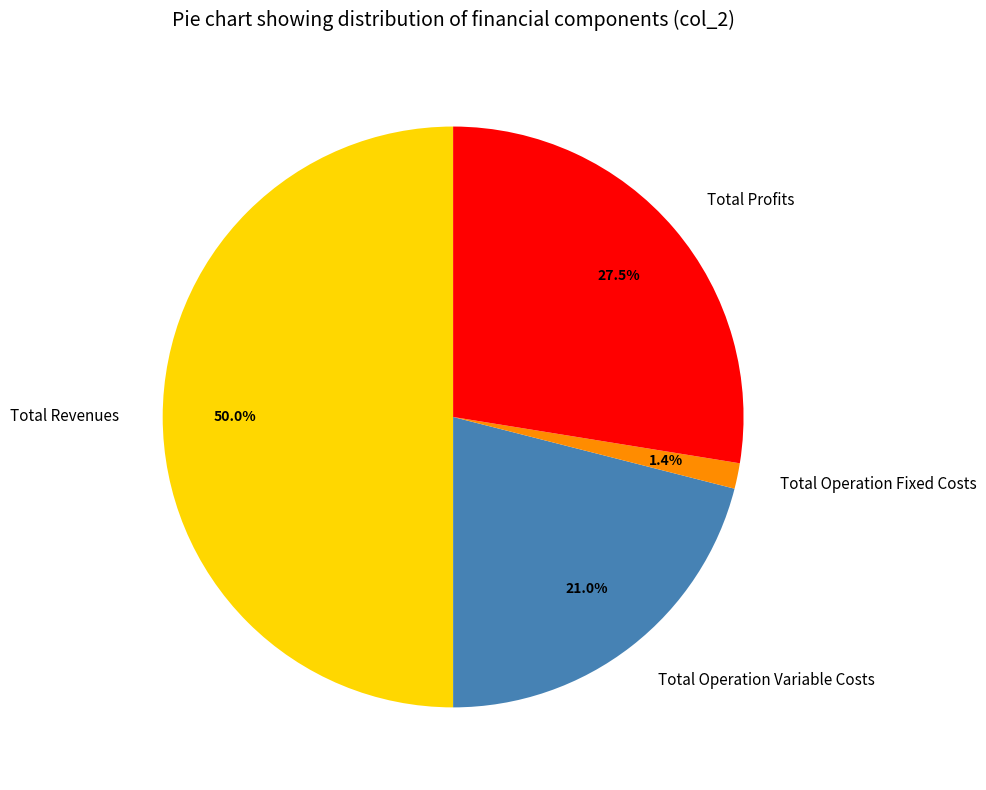

What is the largest slice in the pie chart?

Total Revenues